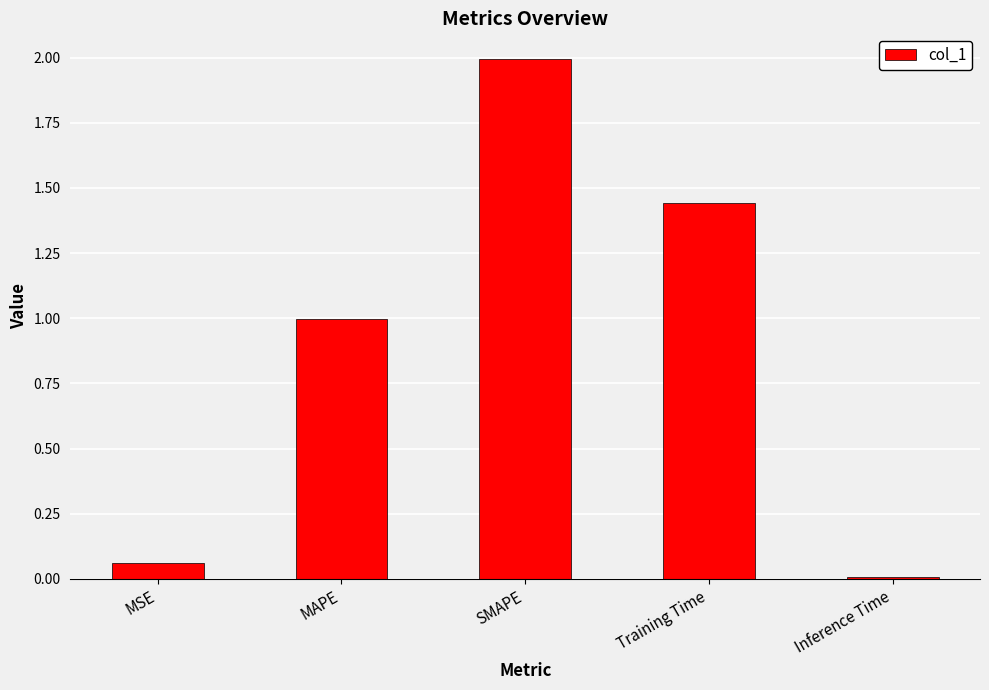

At which category does the chart reach its peak across all series?

SMAPE